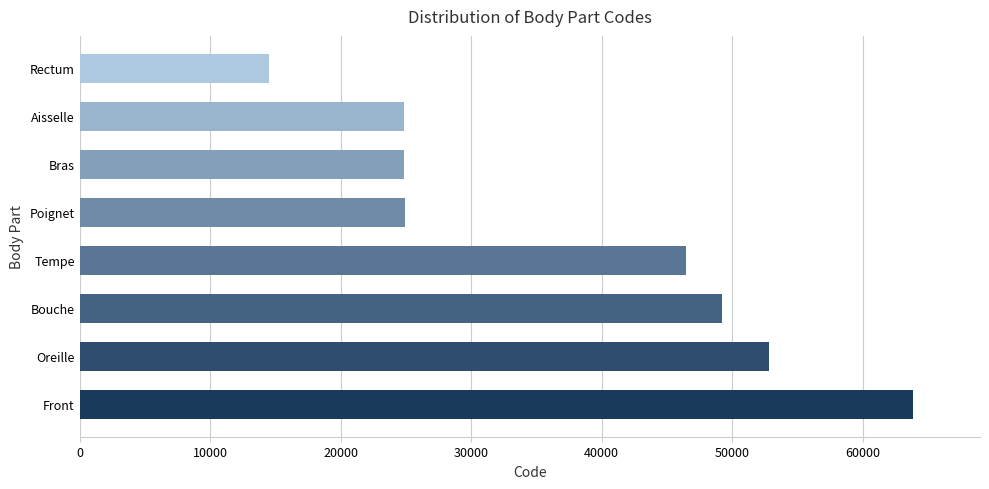

What is the difference between the maximum and minimum values?

49320